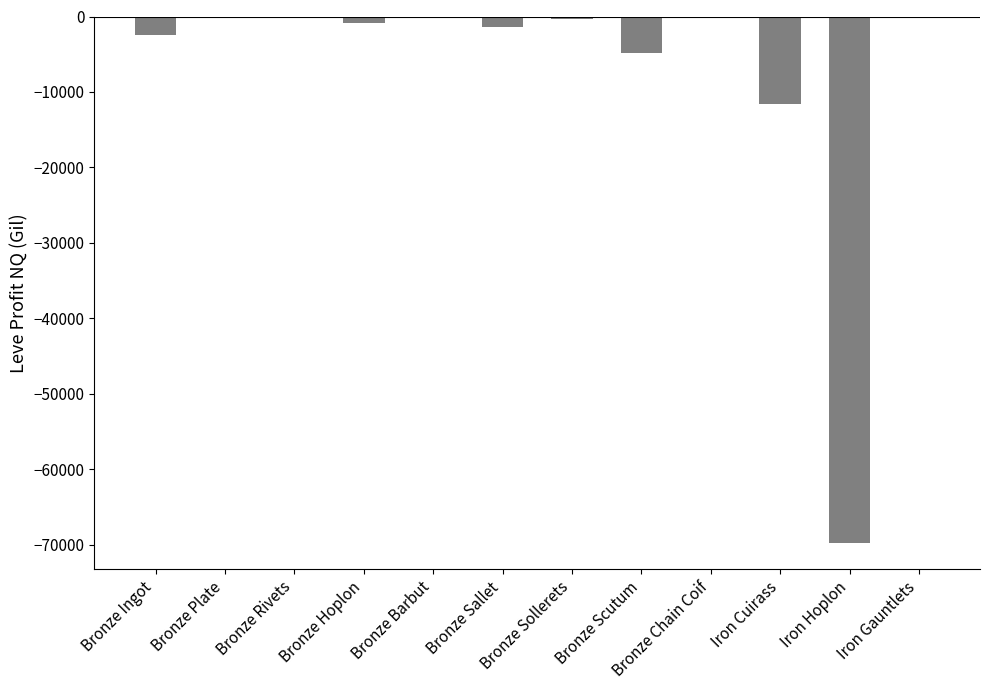

How many data points are above -306?

5